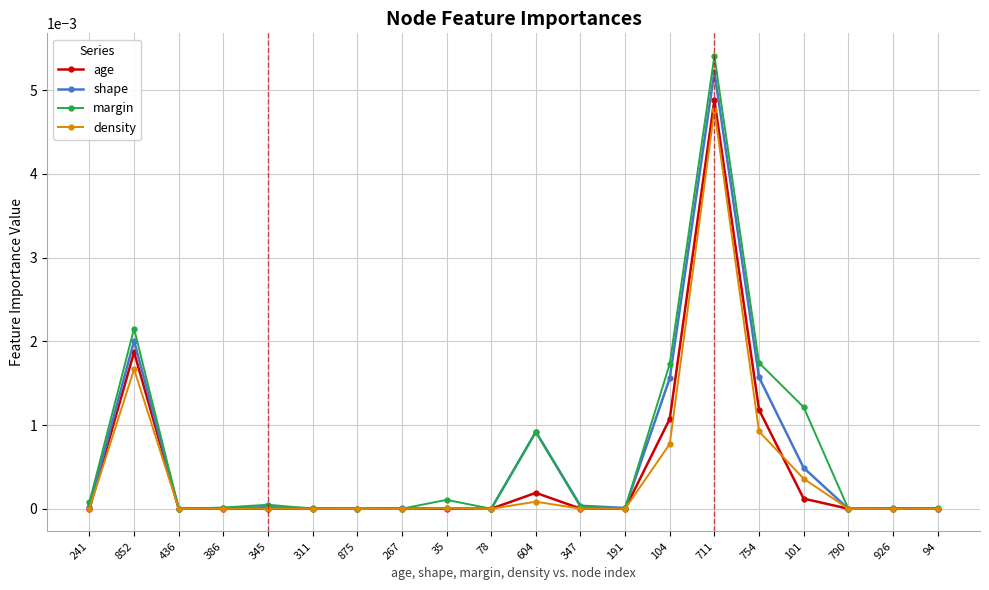

Is the value of shape at 711 greater than the value of margin at 604?

Yes